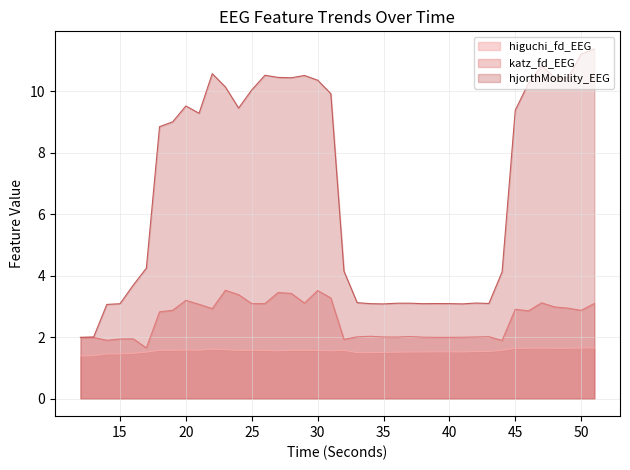

At which category is the sum across all series the highest?

51